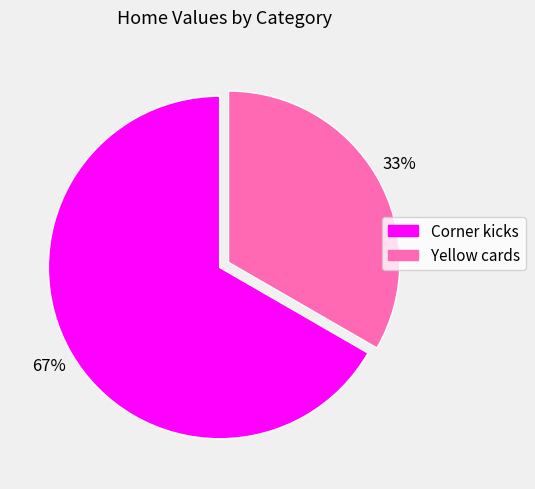

Which slice represents more than half of the pie?

Corner kicks